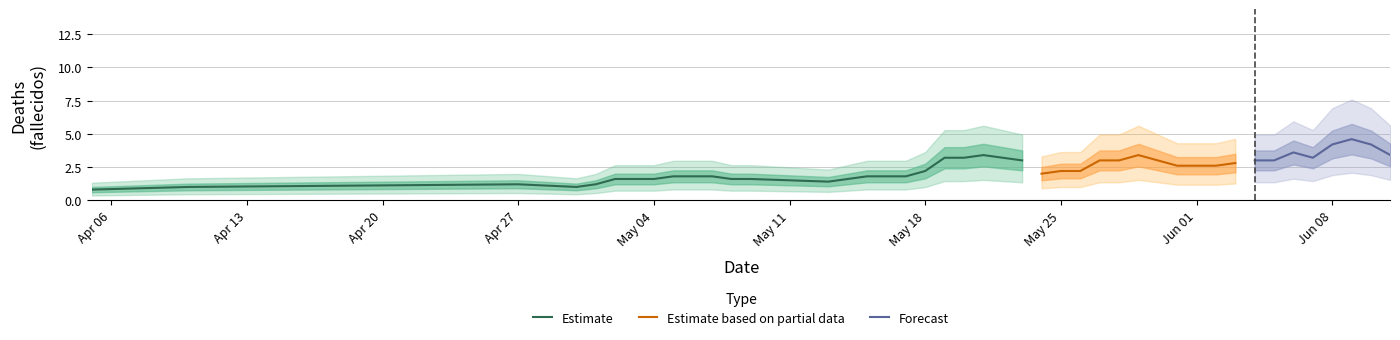

The Estimate series shows 3.9 at May 18. True or false?

False